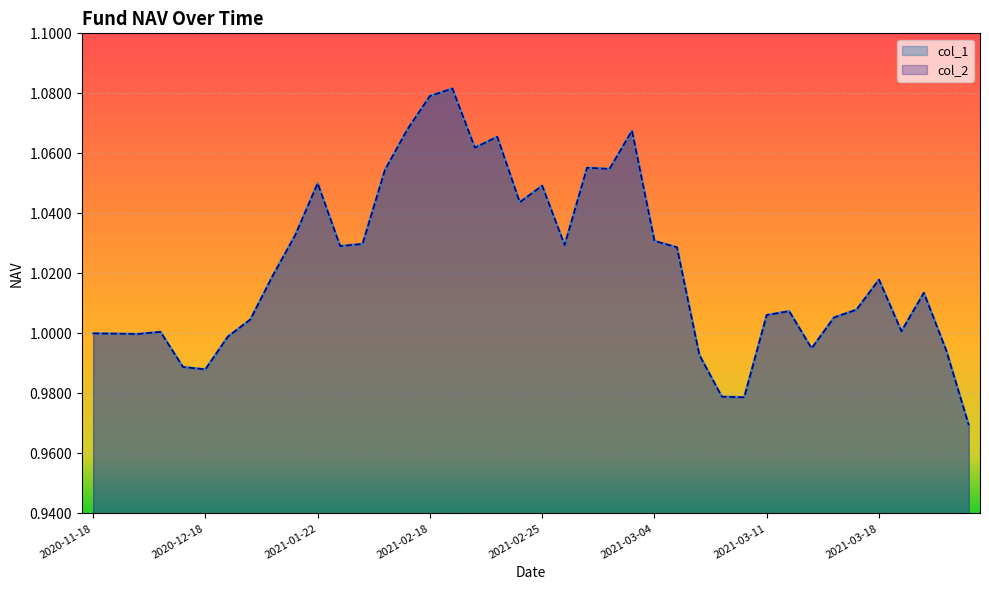

Which series has the largest range (max minus min)?

col_1